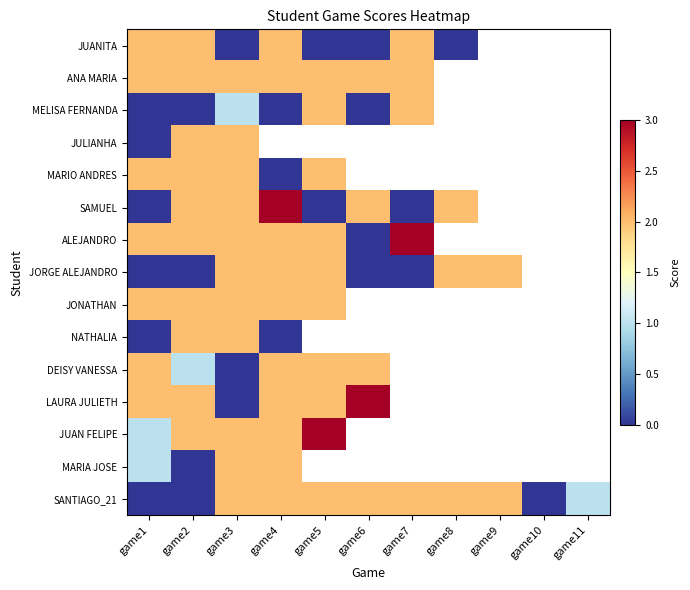

What is the difference between the maximum and minimum values in the JORGE ALEJANDRO series?

2.0